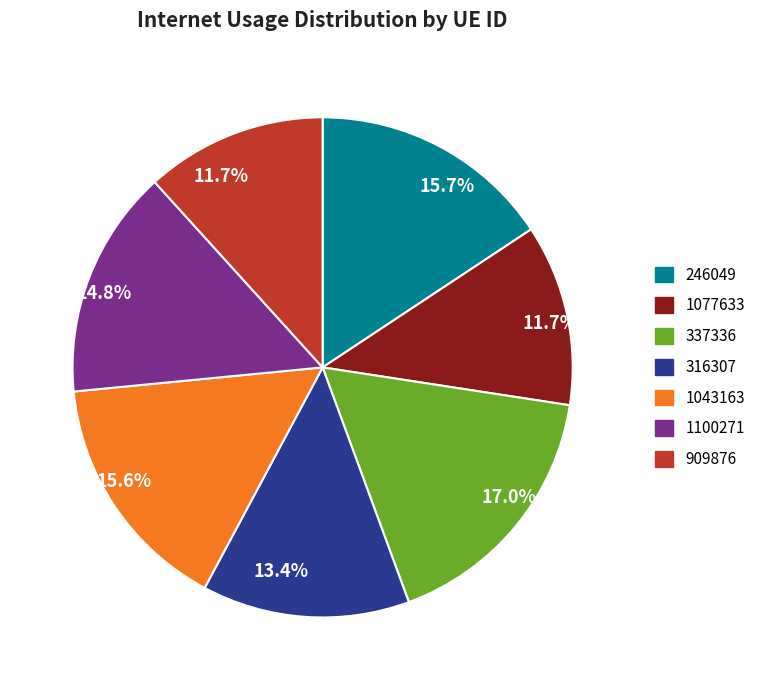

Is there any slice that represents more than half of the pie?

No